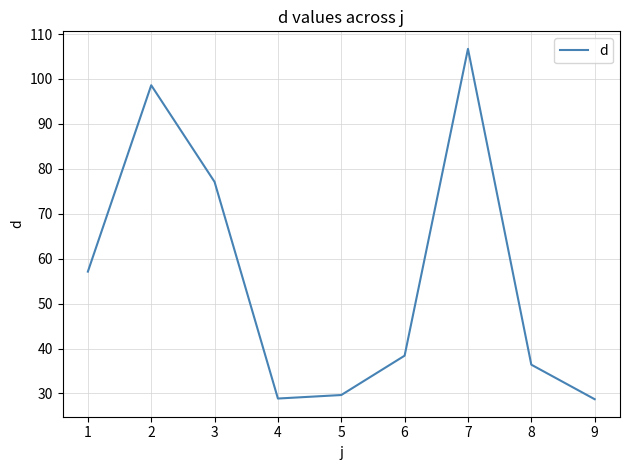

Where is the first local maximum?

2